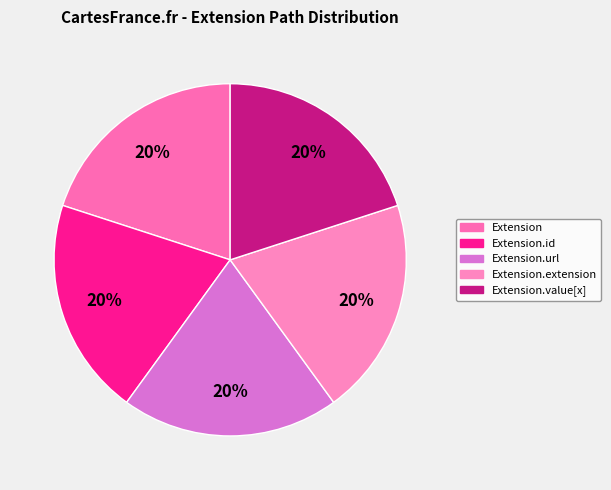

To the nearest percent, what is the difference between the largest and smallest slice percentages?

0%